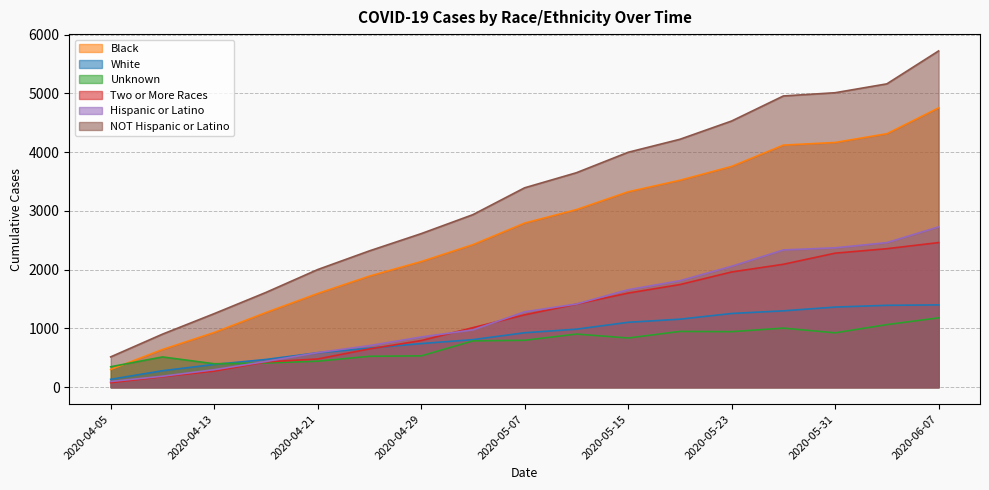

Is it true that NOT Hispanic or Latino equals 2936 at 2020-05-03?

True